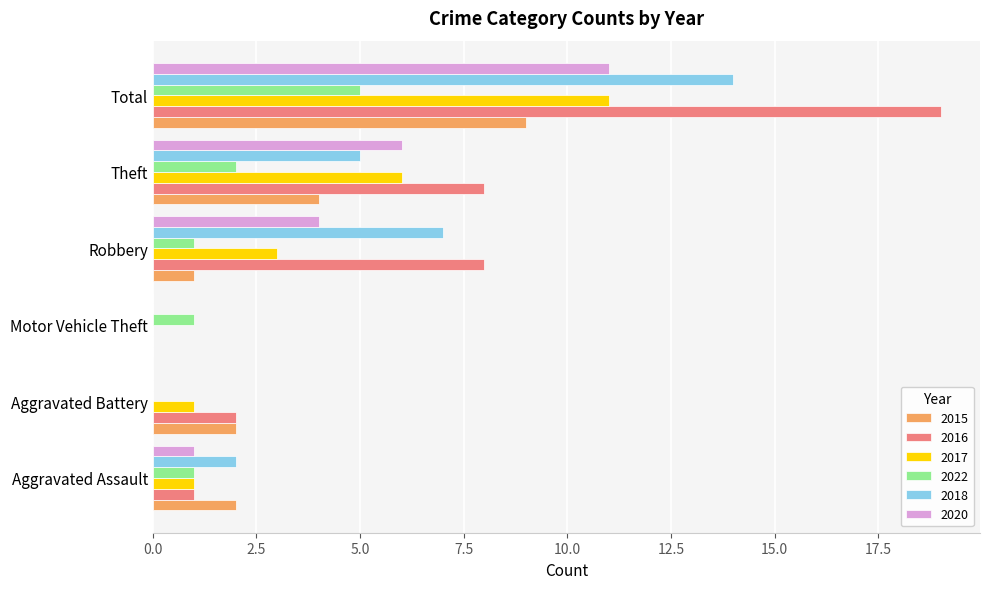

What is the maximum value shown in the chart?

19